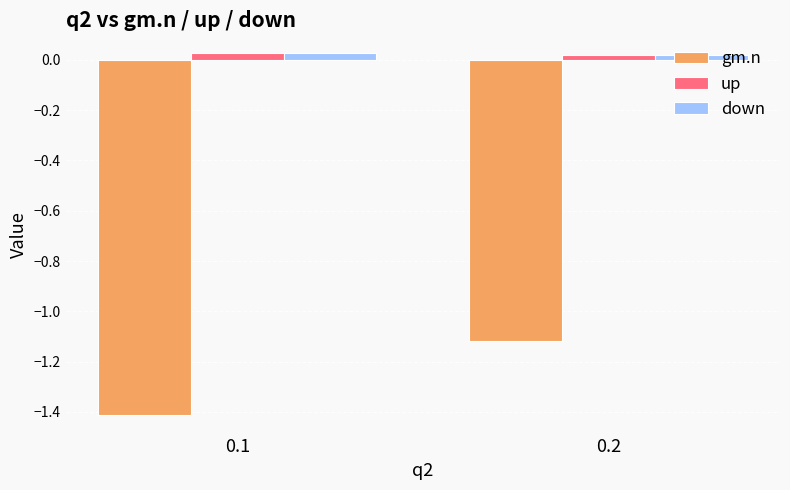

True or false: gm.n has a value of -0.7 at 0.2.

False